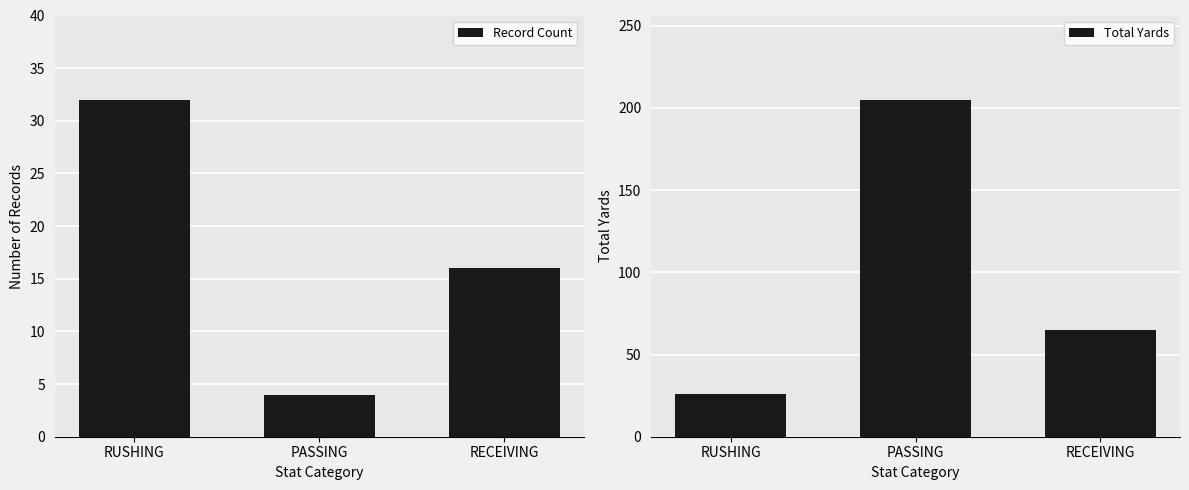

What is the value of the Total Yards bar at the 2nd from the left?

205